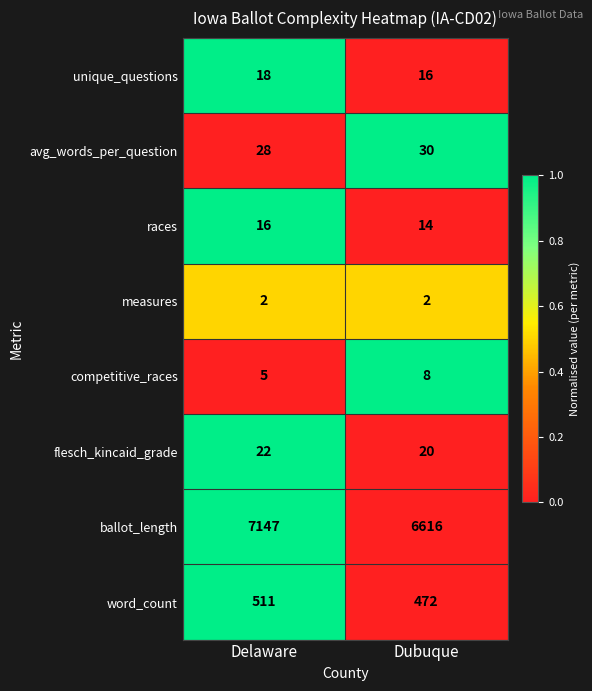

What is the average value of the flesch_kincaid_grade series?

21